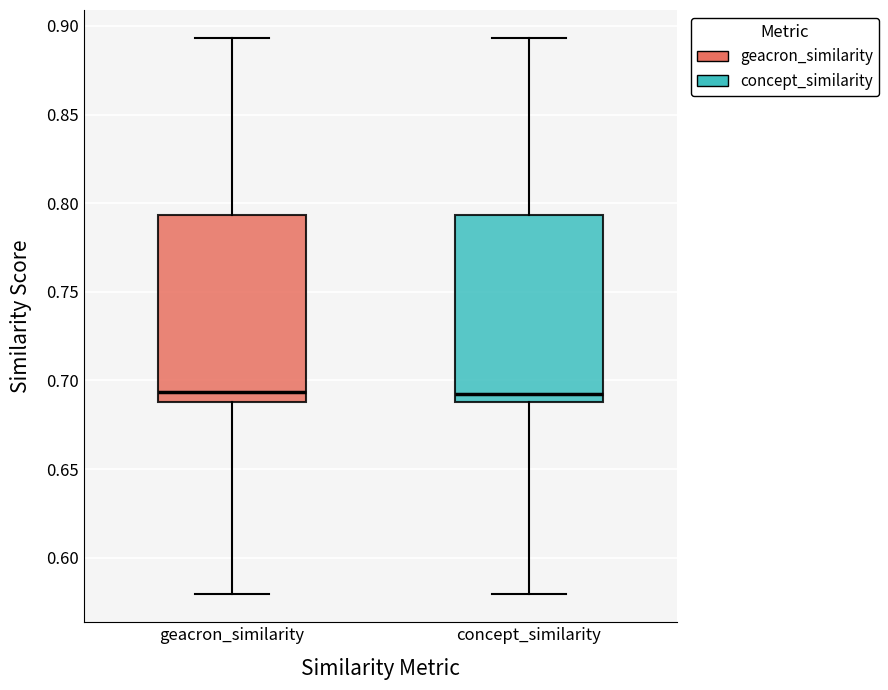

Reading left to right, read every box against the y-axis: the position of its median line, the range the box covers, and the ends of its whiskers. The values are not printed on the chart, so give them approximately, as read against the axis.

geacron_similarity: median 0.695, box 0.690 to 0.795, whiskers 0.580 to 0.895
concept_similarity: median 0.695, box 0.690 to 0.795, whiskers 0.580 to 0.895